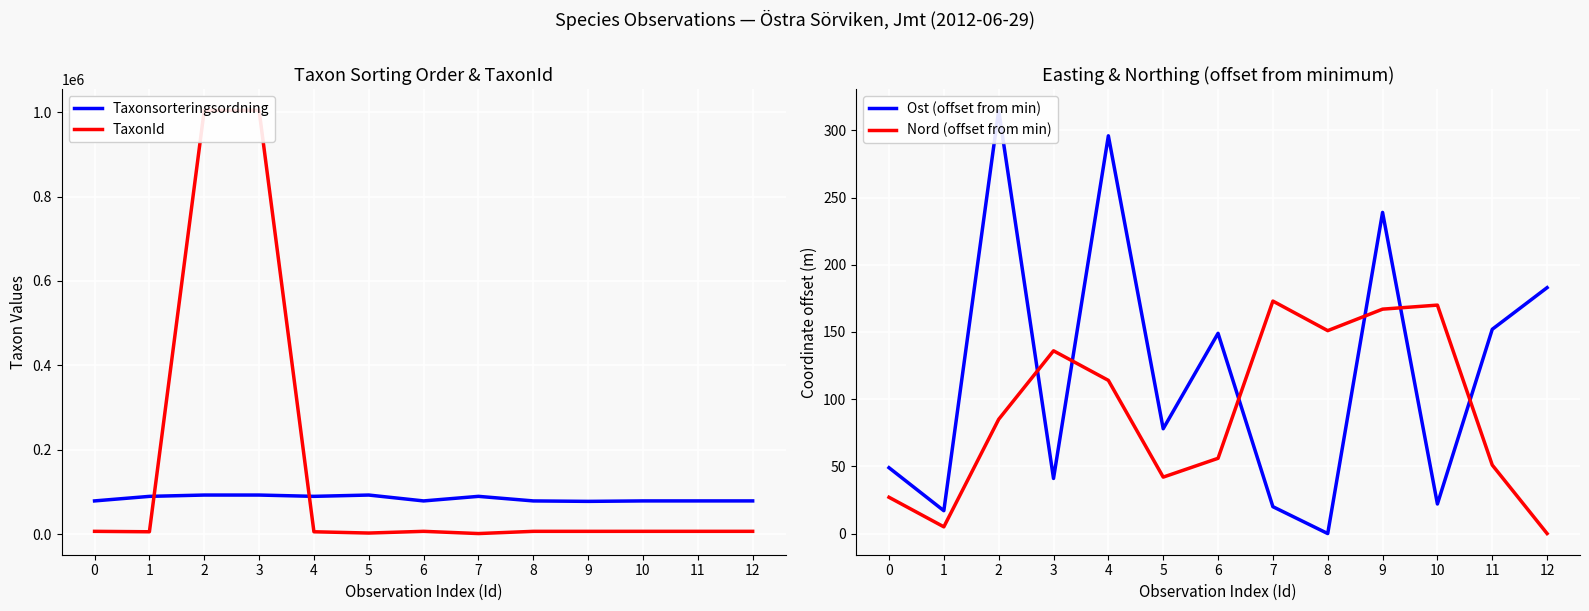

Which category has the highest value in the Taxonsorteringsordning series?

5